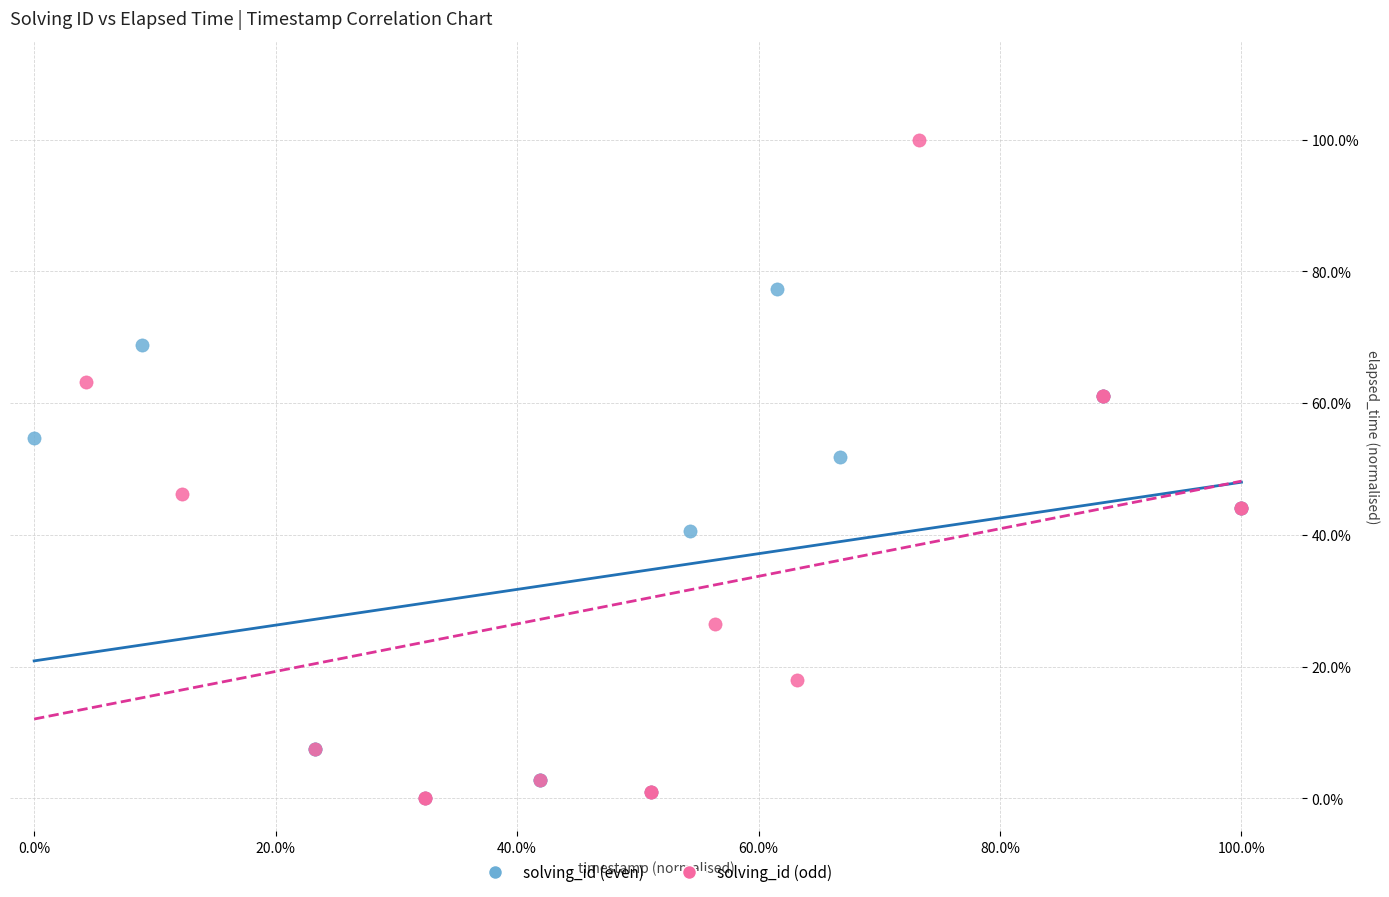

Which series has the widest spread of Y values?

solving_id (odd)